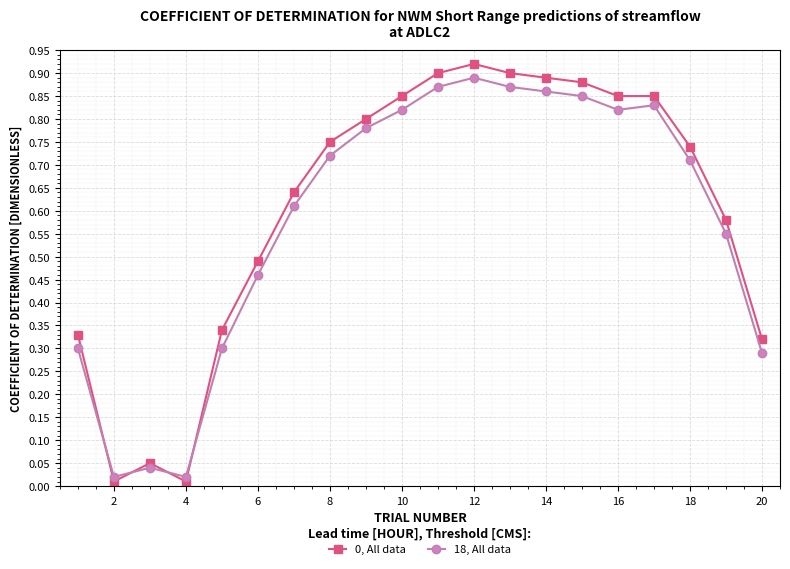

True or false: 0, All data and 18, All data cross at least once.

True